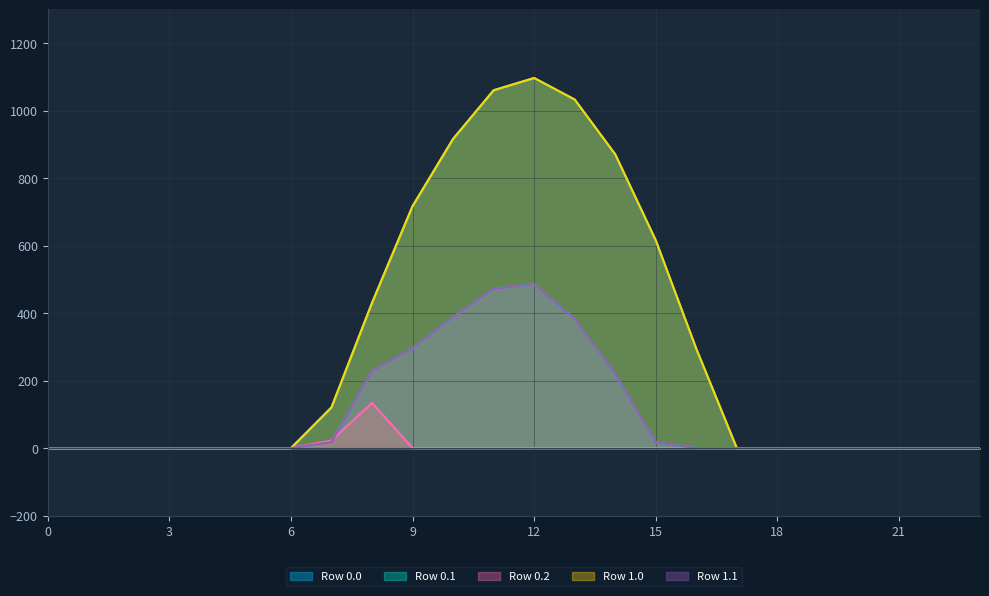

At which label is Row 1.0 closest to 548?

15